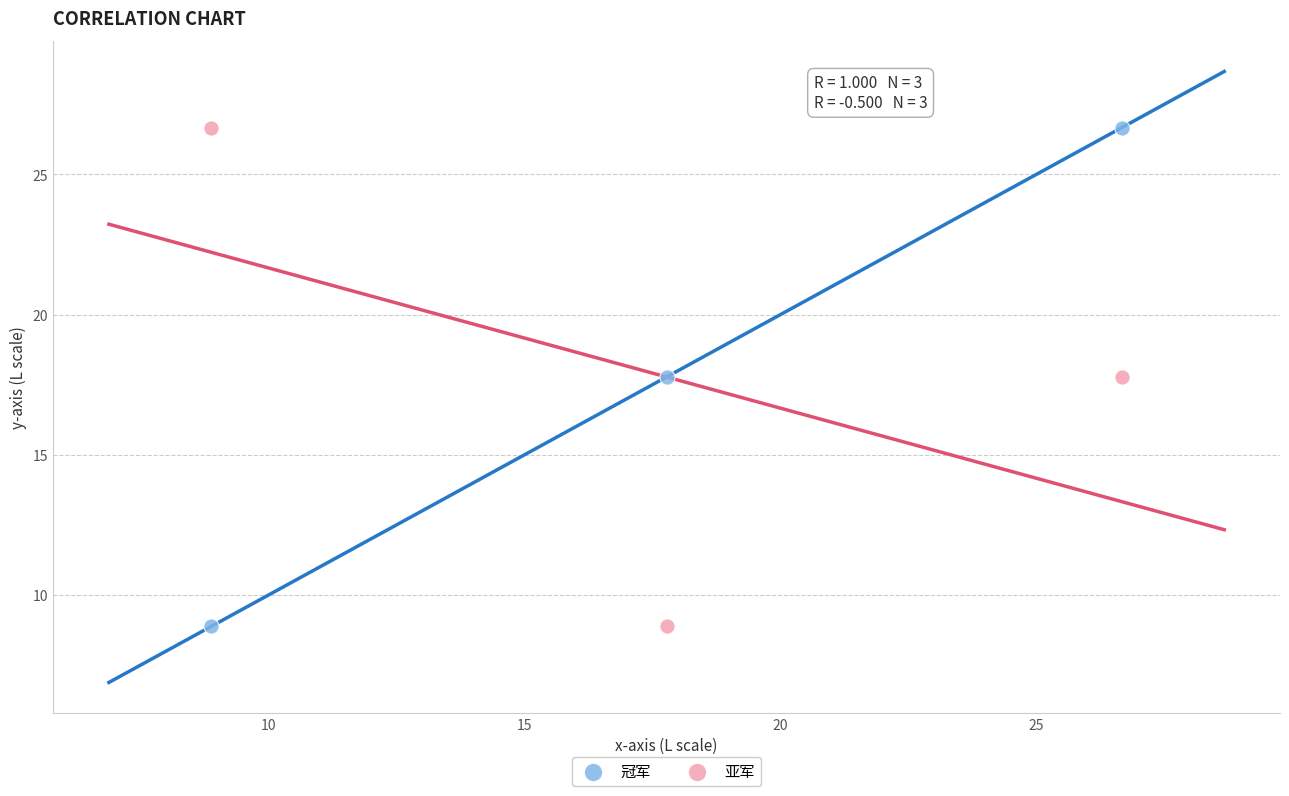

What is the X range (max minus min) for the scatter plot?

17.8